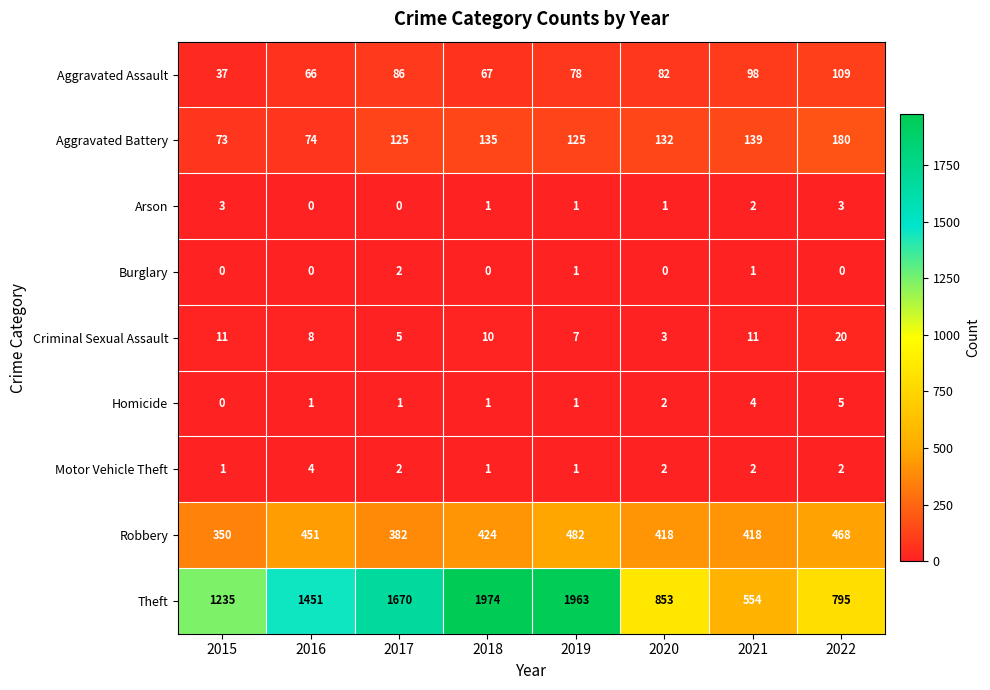

What is the spread (max minus min) of values at 2018?

1974